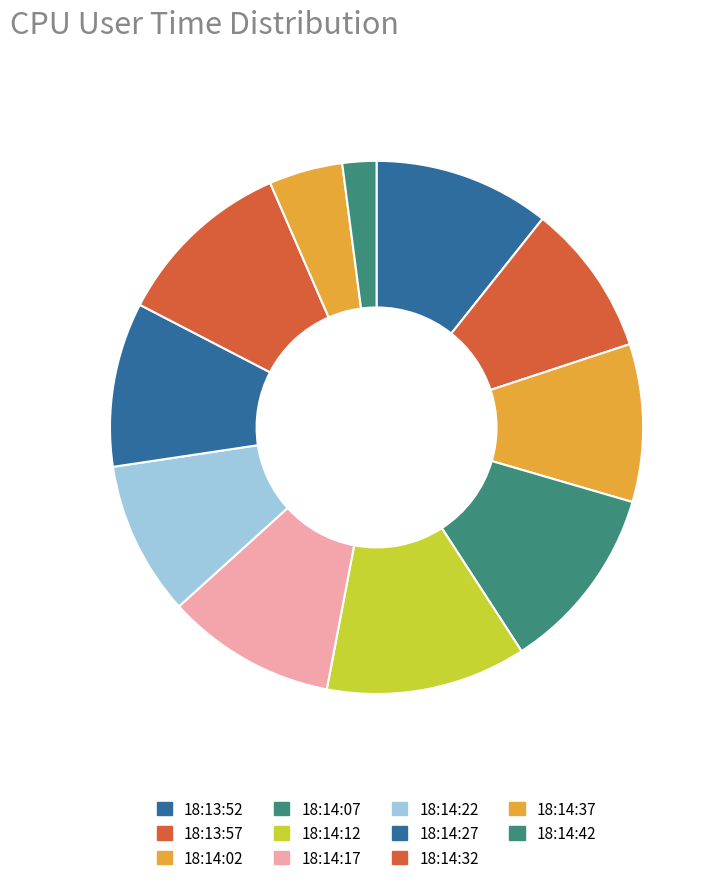

Which category has the biggest portion of the pie?

18:14:12